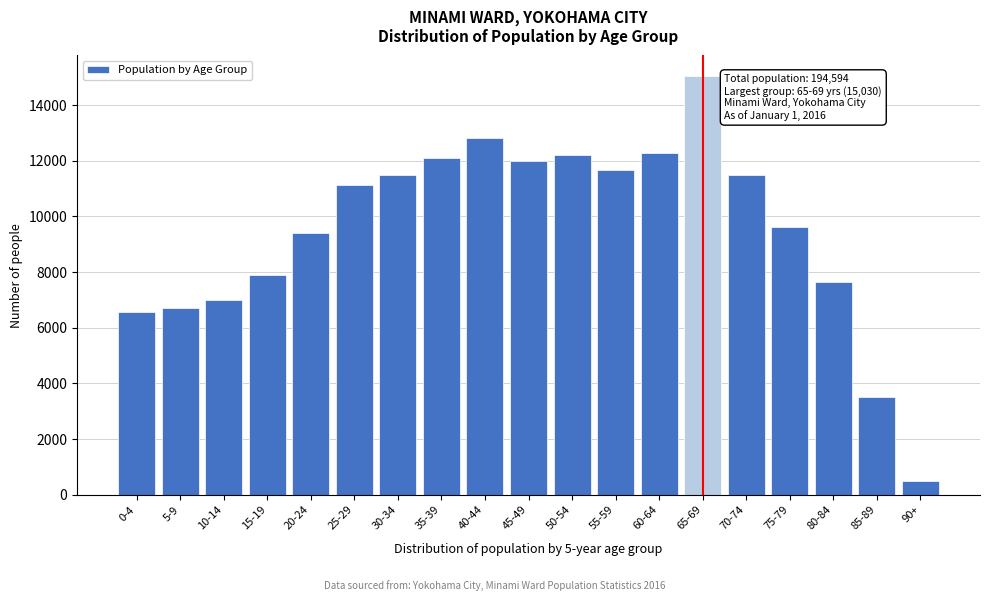

What is the change in value from 25-29 to 40-44?

+1680